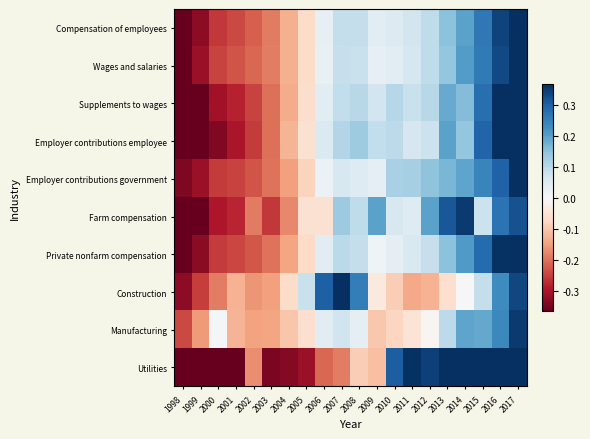

What is the total value across all series at 2012?

1.0